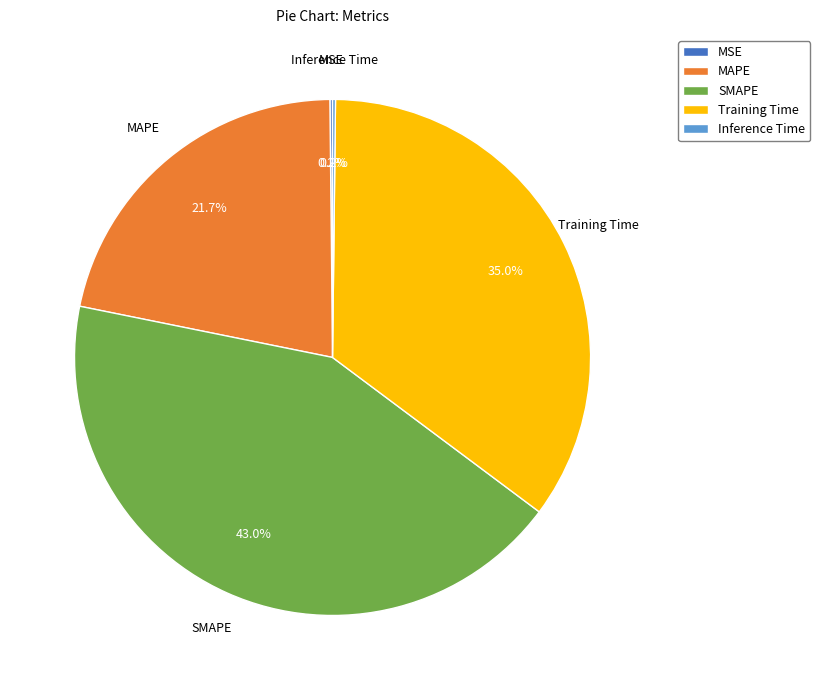

To the nearest percent, what percentage of the pie is SMAPE?

43%